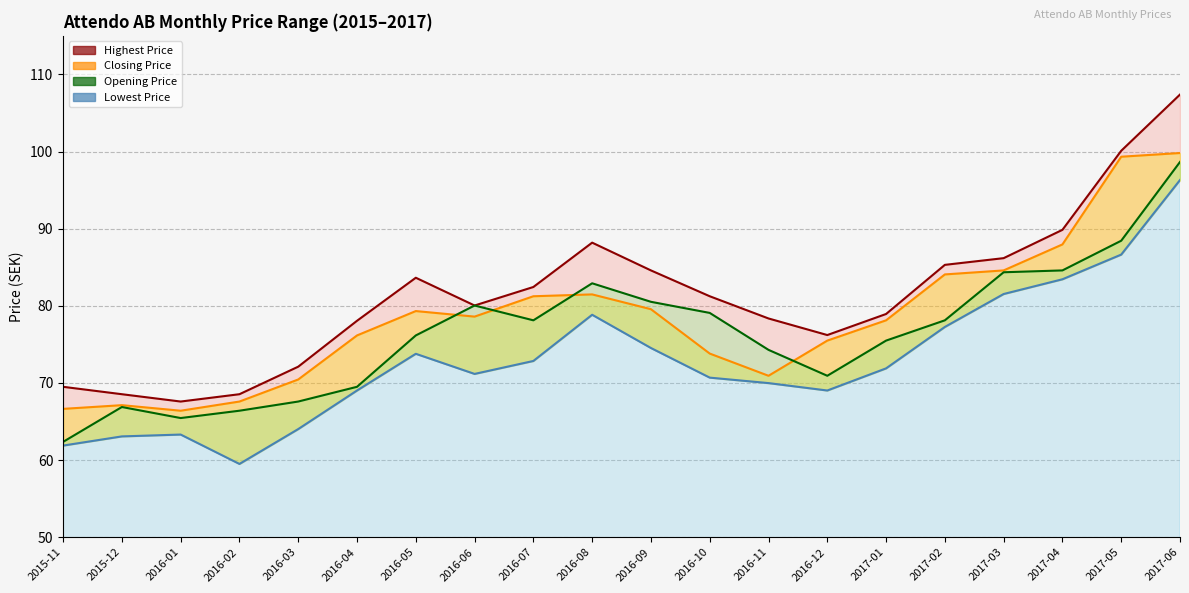

True or false: Closing Price and Opening Price intersect in this chart.

True